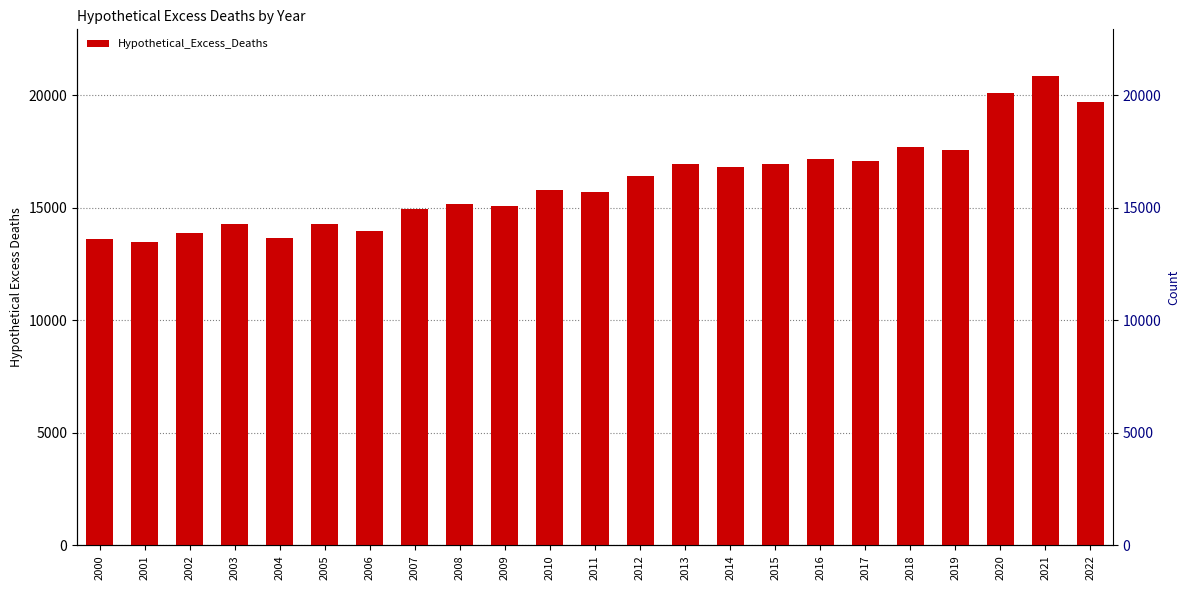

Rank the categories by value from lowest to highest.

2001, 2000, 2004, 2002, 2006, 2005, 2003, 2007, 2009, 2008, 2011, 2010, 2012, 2014, 2015, 2013, 2017, 2016, 2019, 2018, 2022, 2020, 2021